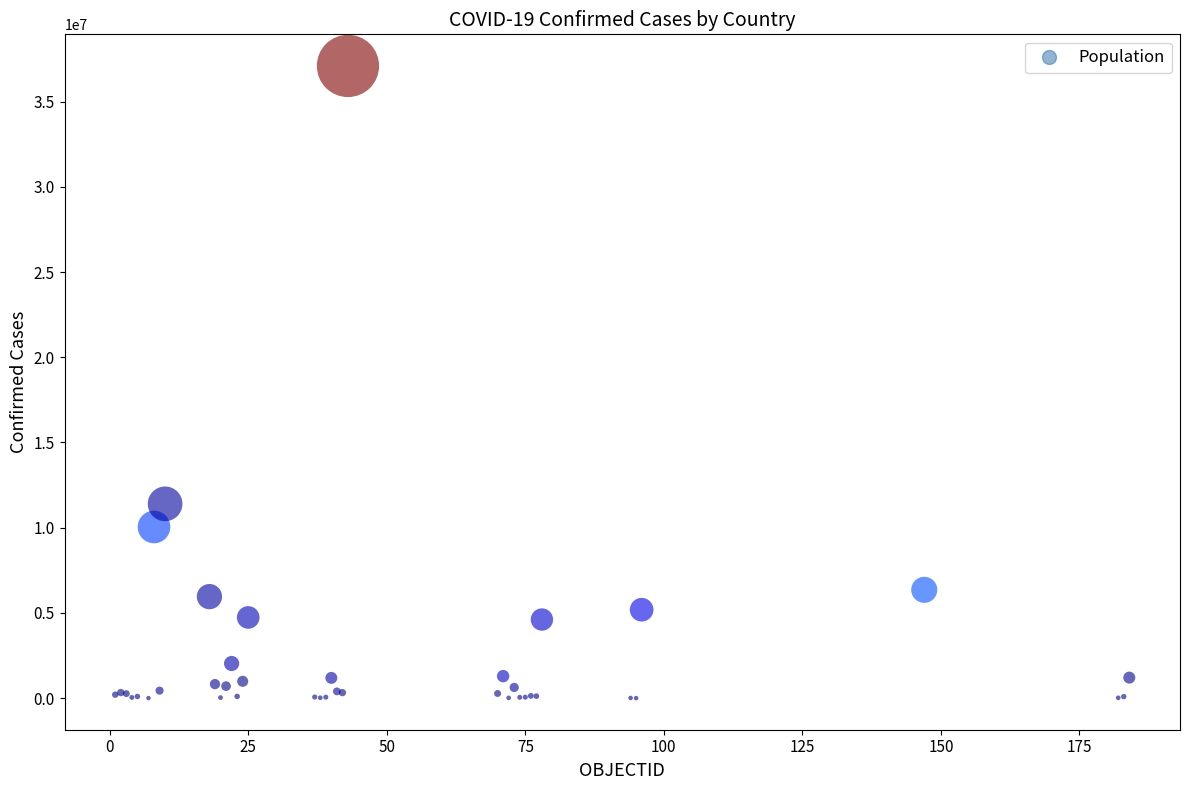

What Y value in the scatter plot is closest to 18546677?

11401996